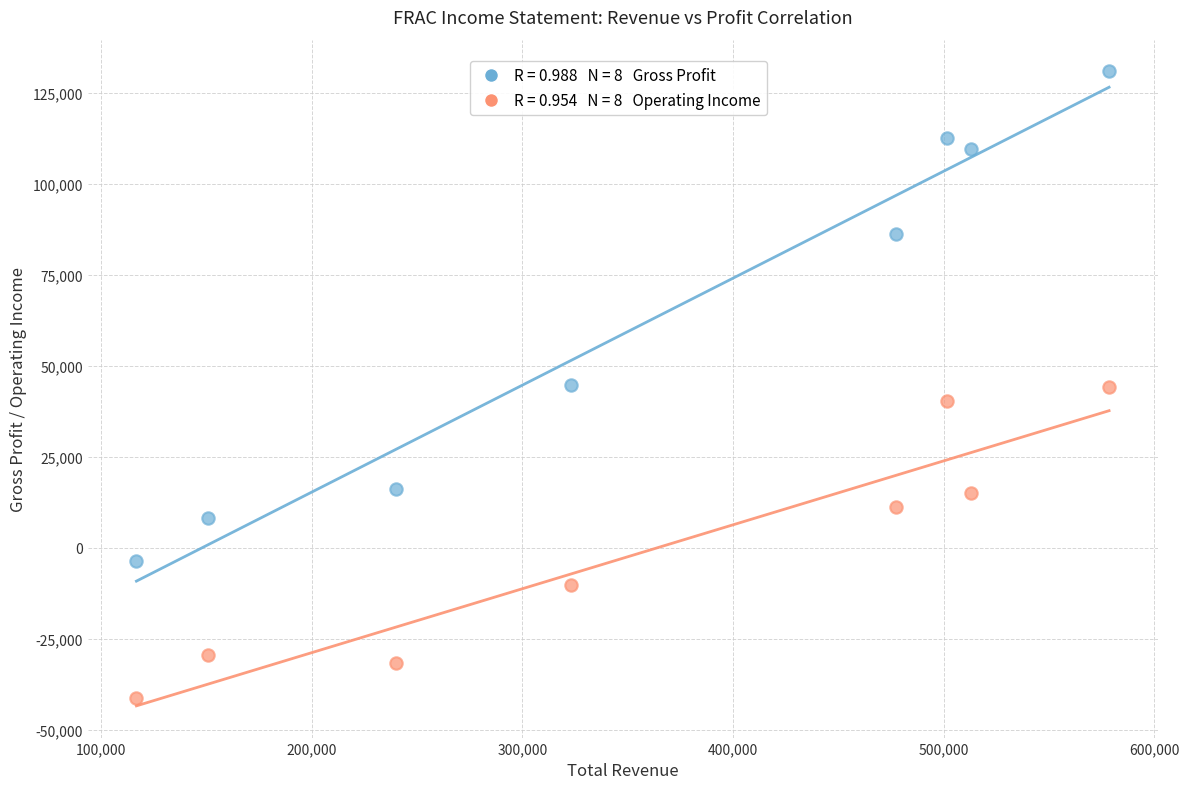

Across all data points, what is the range of Y values (max minus min)?

172000